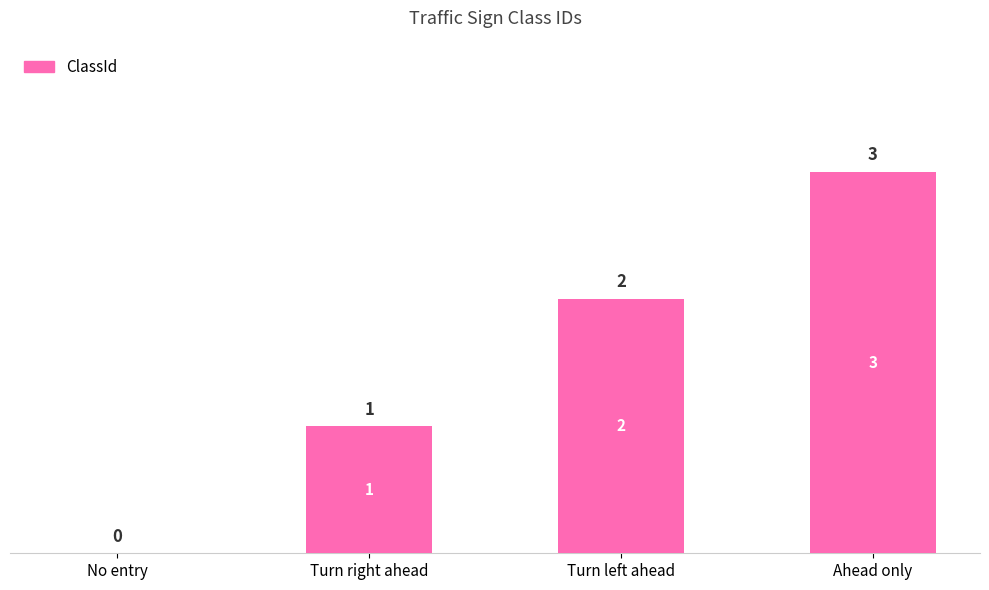

Is it true that the value at Turn left ahead is 3?

False